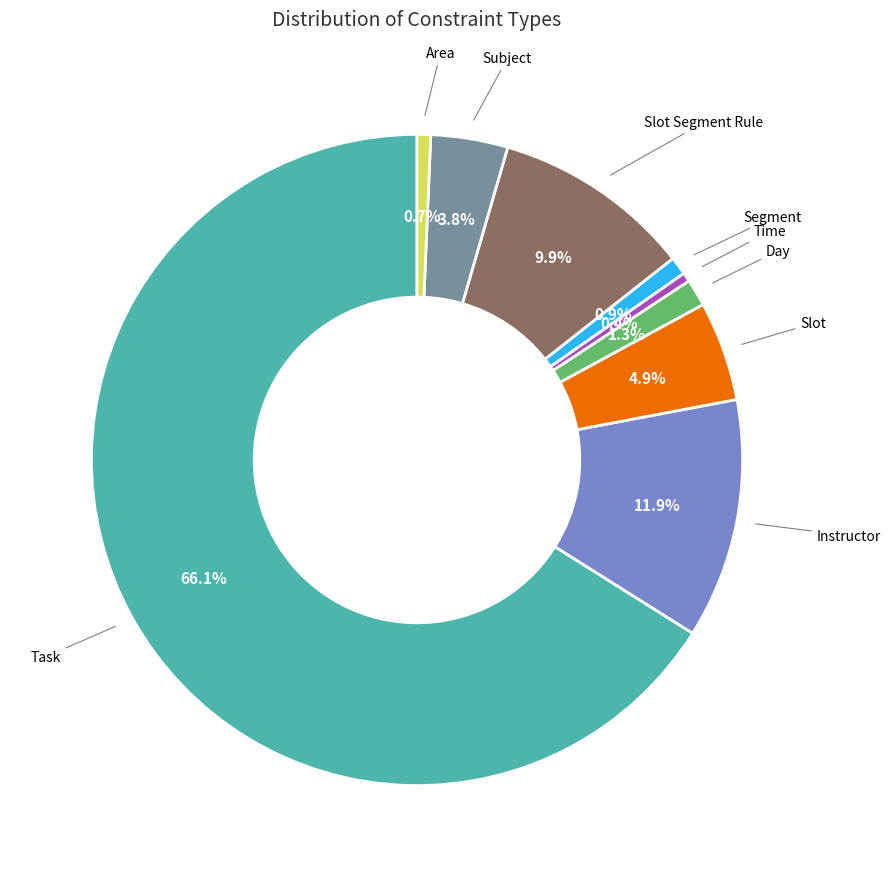

Which category accounts for the majority?

Task